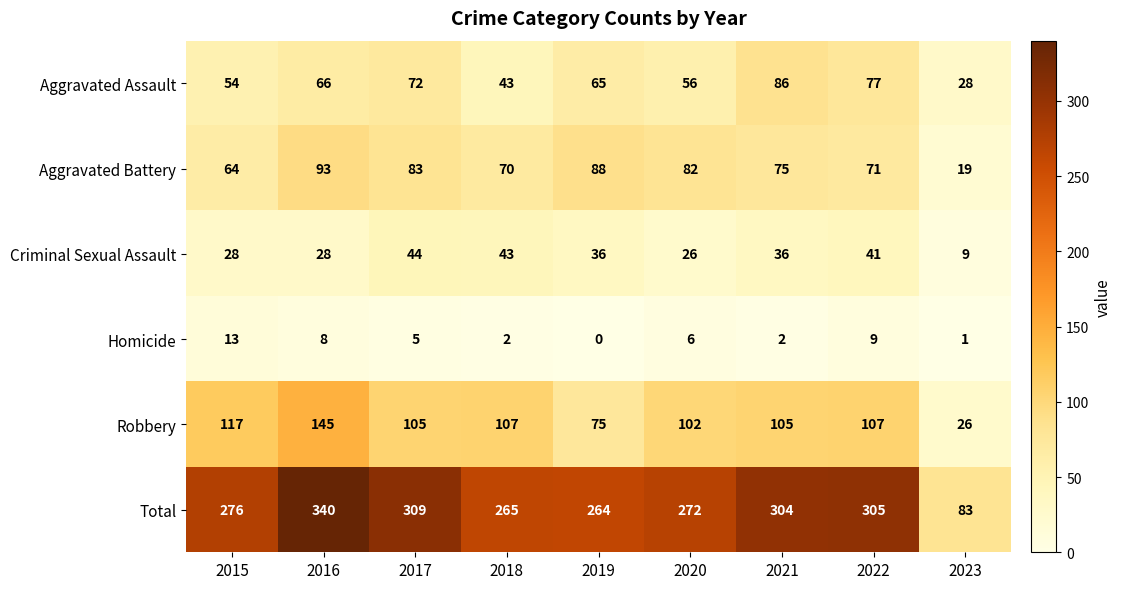

Where is Total nearest to the value 211?

2019